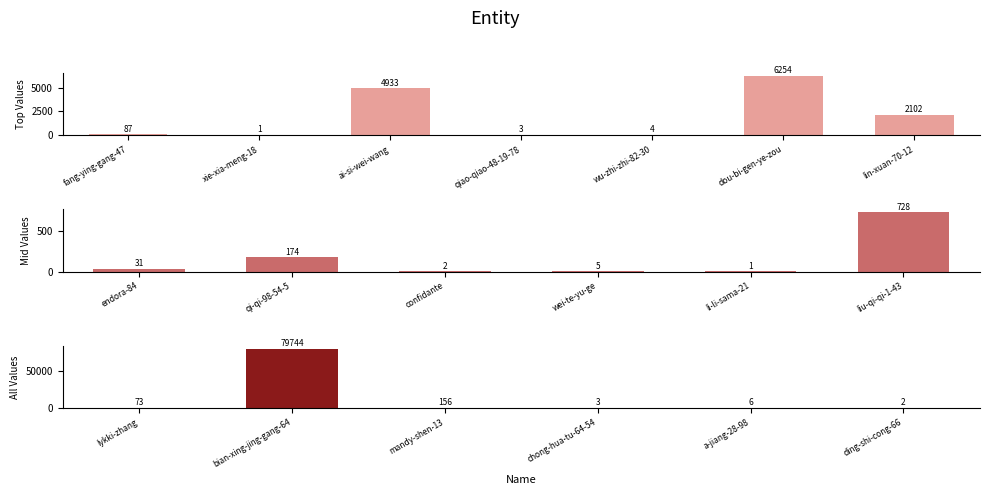

What is the average value?

4964